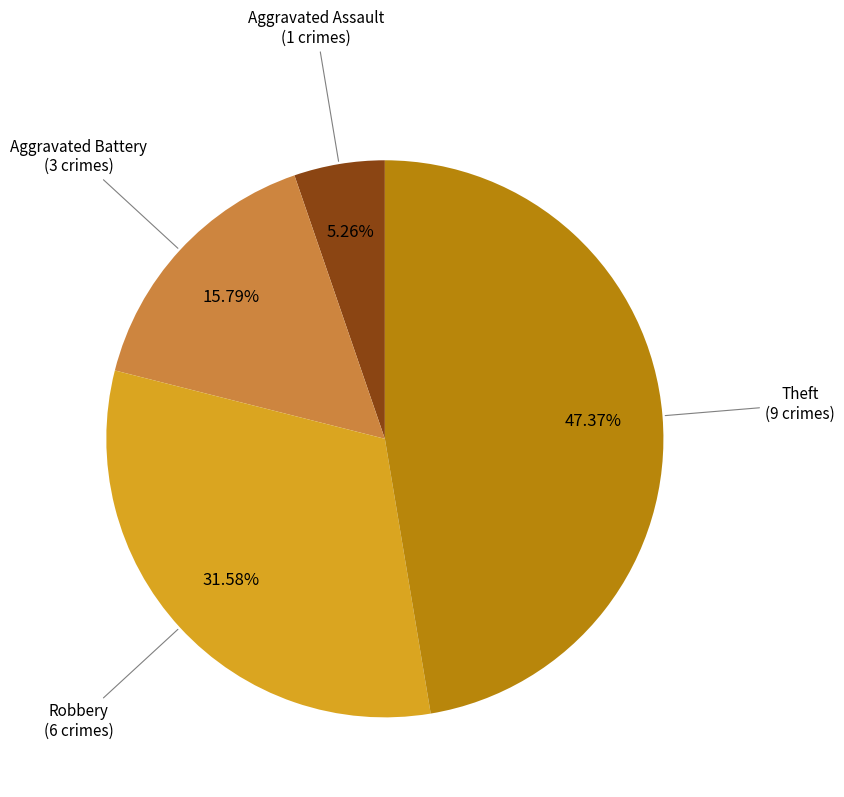

Does any single category account for the majority?

No